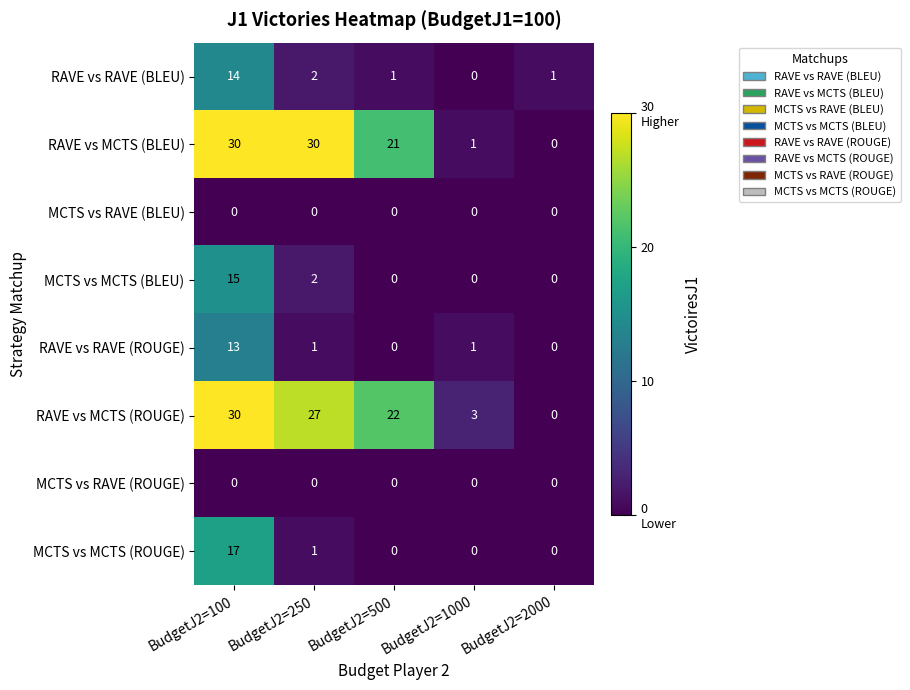

At which category is the sum across all series the highest?

BudgetJ2=100